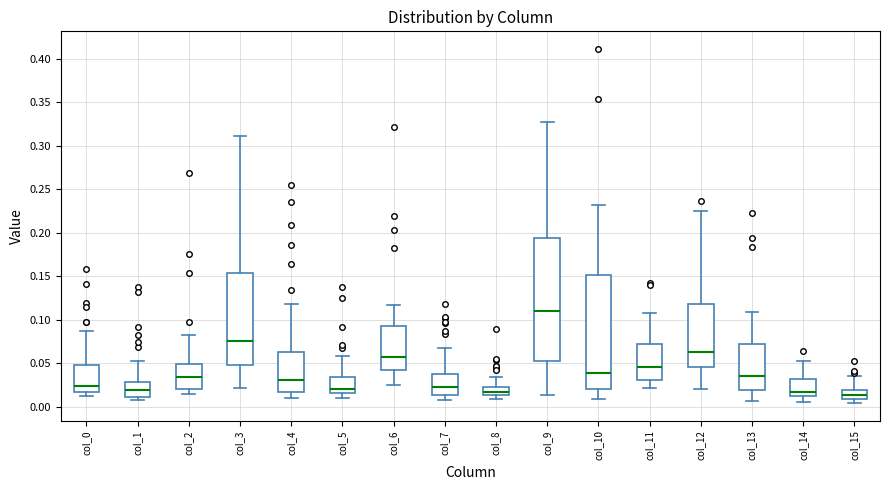

Reading left to right, read every box against the y-axis: the position of its median line, the range the box covers, and the ends of its whiskers. The values are not printed on the chart, so give them approximately, as read against the axis.

col_0: median 0.025, box 0.015 to 0.050, whiskers 0.015 (just below the box's lower edge) to 0.085
col_1: median 0.020, box 0.010 to 0.030, whiskers 0.010 (just below the box's lower edge) to 0.055
col_2: median 0.035, box 0.020 to 0.050, whiskers 0.015 to 0.085
col_3: median 0.075, box 0.050 to 0.155, whiskers 0.020 to 0.310
col_4: median 0.030, box 0.015 to 0.065, whiskers 0.010 to 0.120
col_5: median 0.020, box 0.015 to 0.035, whiskers 0.010 to 0.060
col_6: median 0.055, box 0.040 to 0.095, whiskers 0.025 to 0.115
col_7: median 0.025, box 0.015 to 0.035, whiskers 0.010 to 0.065
col_8: median 0.015 (inside the box), box 0.015 to 0.020, whiskers 0.010 to 0.035
col_9: median 0.110, box 0.050 to 0.195, whiskers 0.015 to 0.325
col_10: median 0.040, box 0.020 to 0.150, whiskers 0.010 to 0.230
col_11: median 0.045, box 0.030 to 0.070, whiskers 0.020 to 0.110
col_12: median 0.065, box 0.045 to 0.120, whiskers 0.020 to 0.225
col_13: median 0.035, box 0.020 to 0.070, whiskers 0.005 to 0.110
col_14: median 0.015, box 0.010 to 0.030, whiskers 0.005 to 0.055
col_15: median 0.015, box 0.010 to 0.020, whiskers 0.005 to 0.035